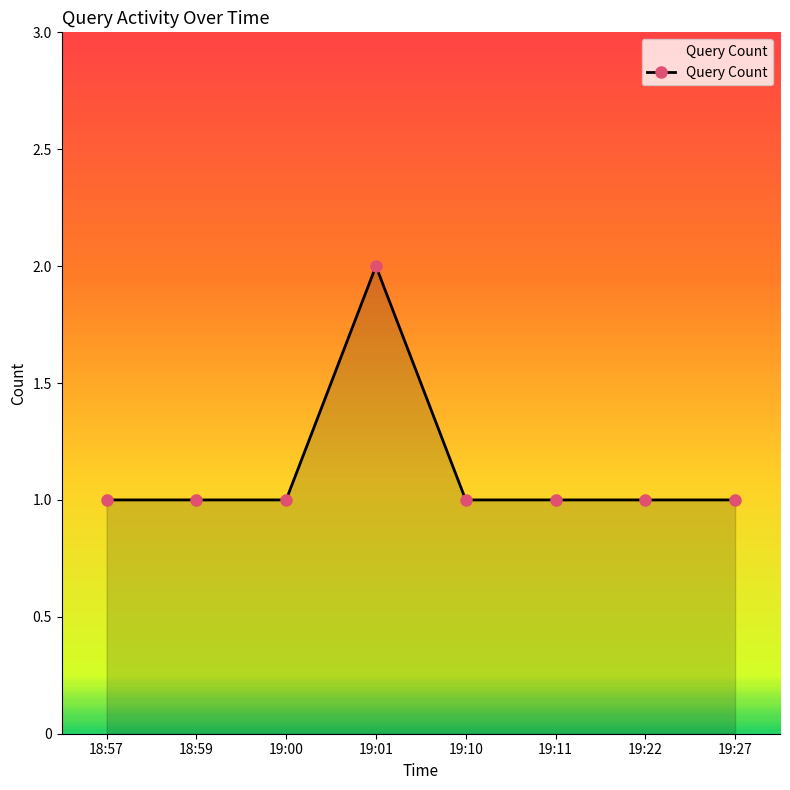

Reading left to right, extract all data points from this chart.

18:57=1	18:59=1	19:00=1	19:01=2	19:10=1	19:11=1	19:22=1	19:27=1